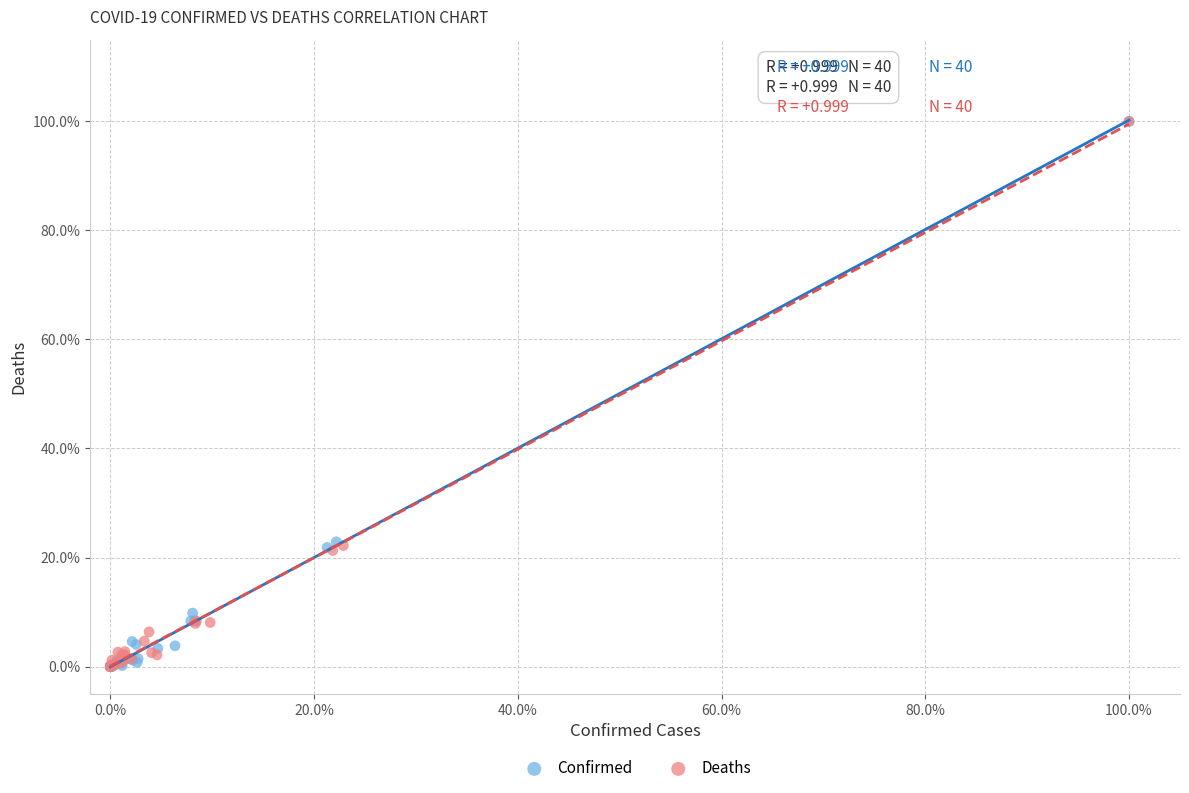

What are all the series names shown in the legend?

Confirmed, Deaths